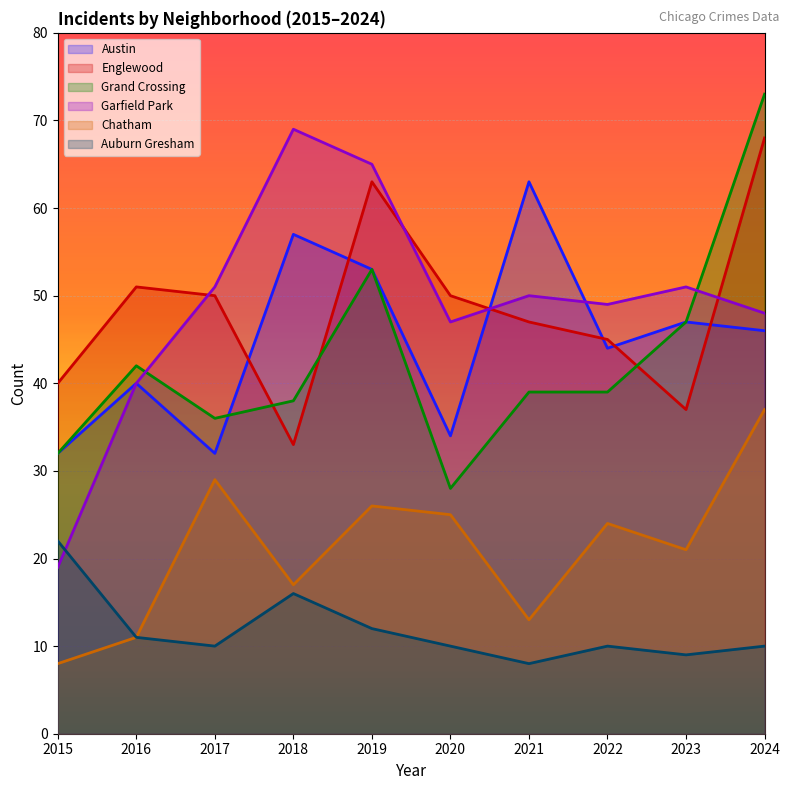

What is the difference between the second highest and minimum values in the Garfield Park series?

46